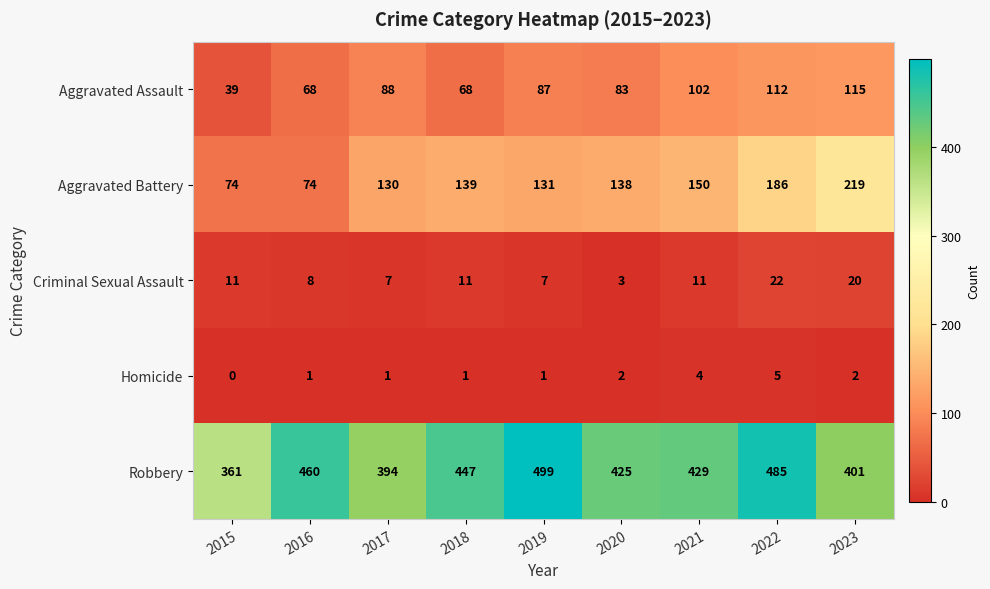

What is the total value across all series at 2021?

696